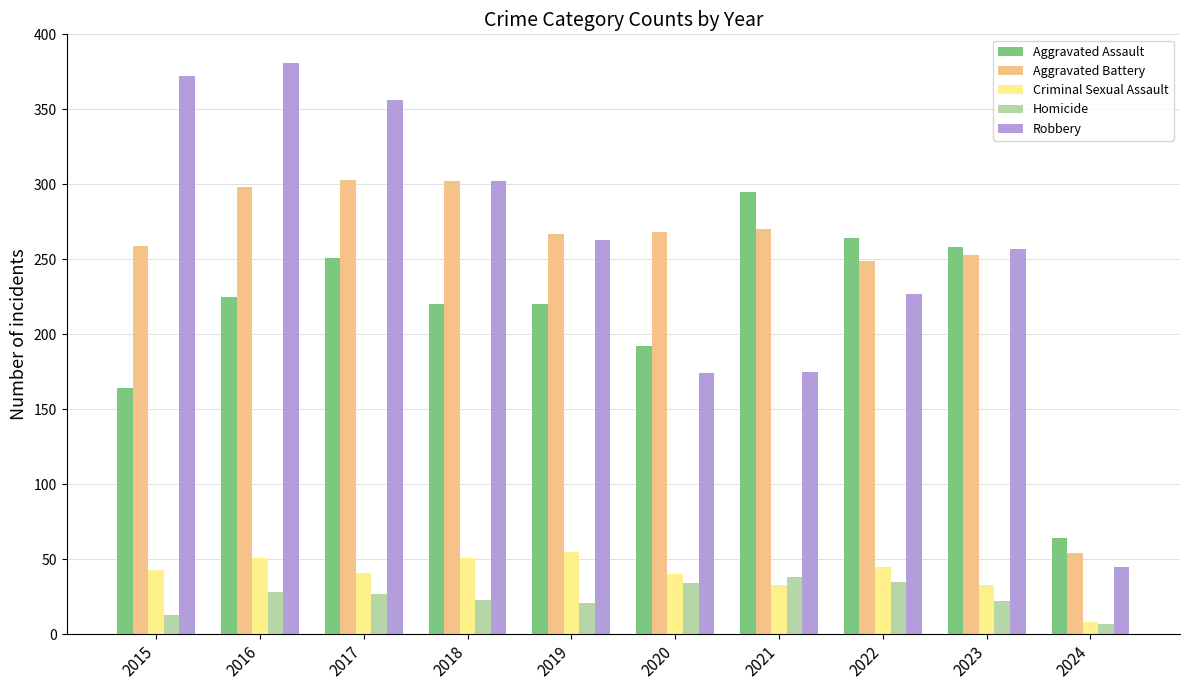

What is the total value across all series at 2022?

820